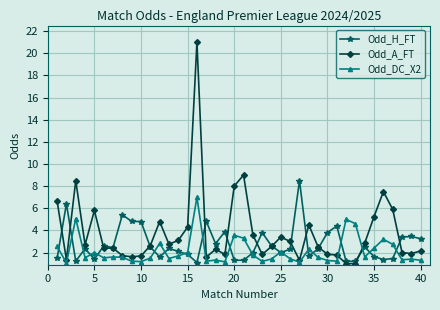

What is the maximum value shown in the chart?

21.0